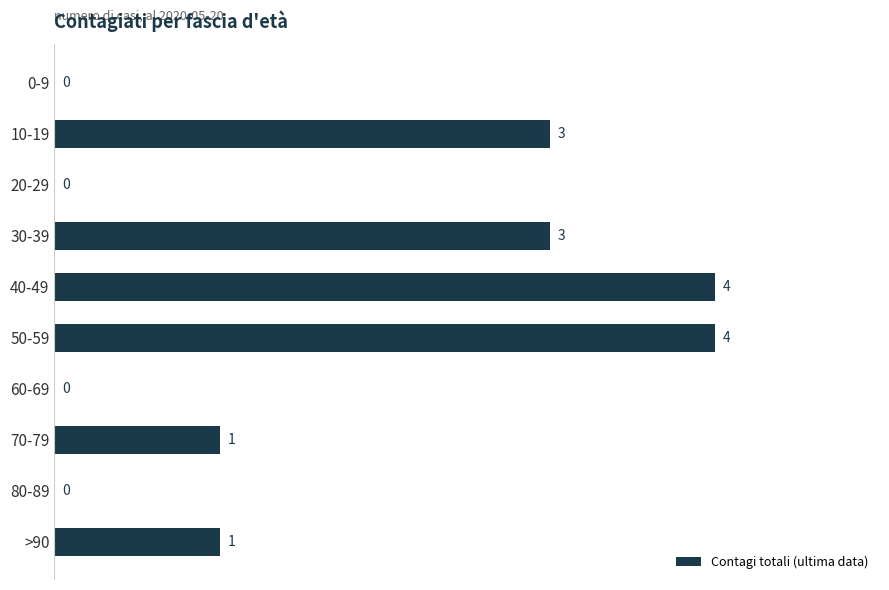

What is the greatest value displayed?

4